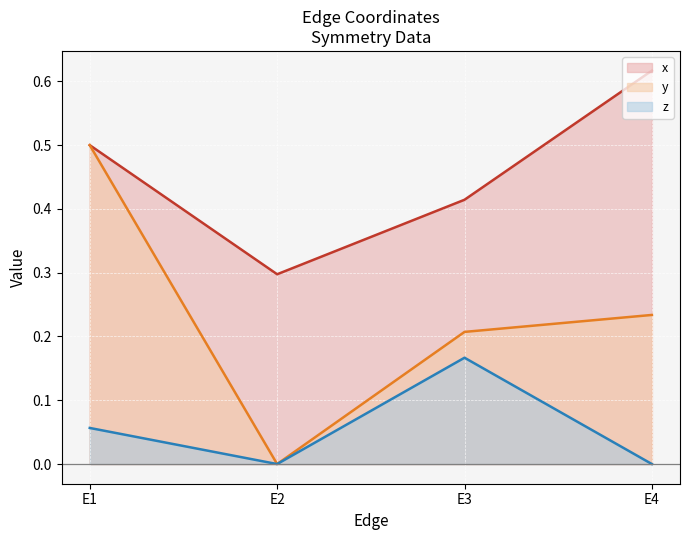

What are all the series names shown in the legend?

x, y, z